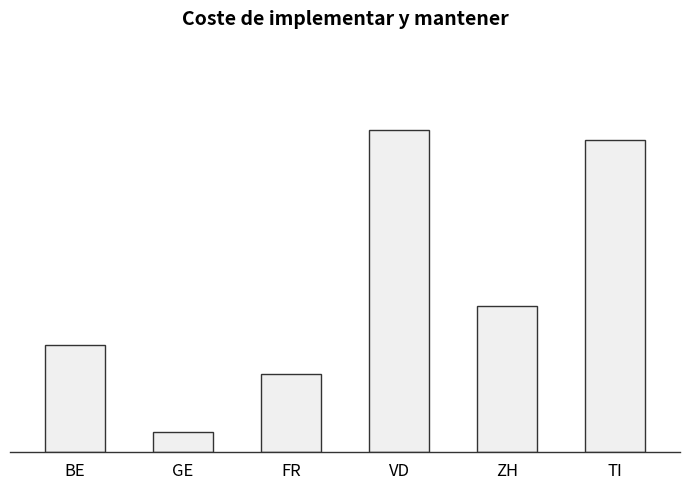

Where is the data nearest to the value 17?

ZH